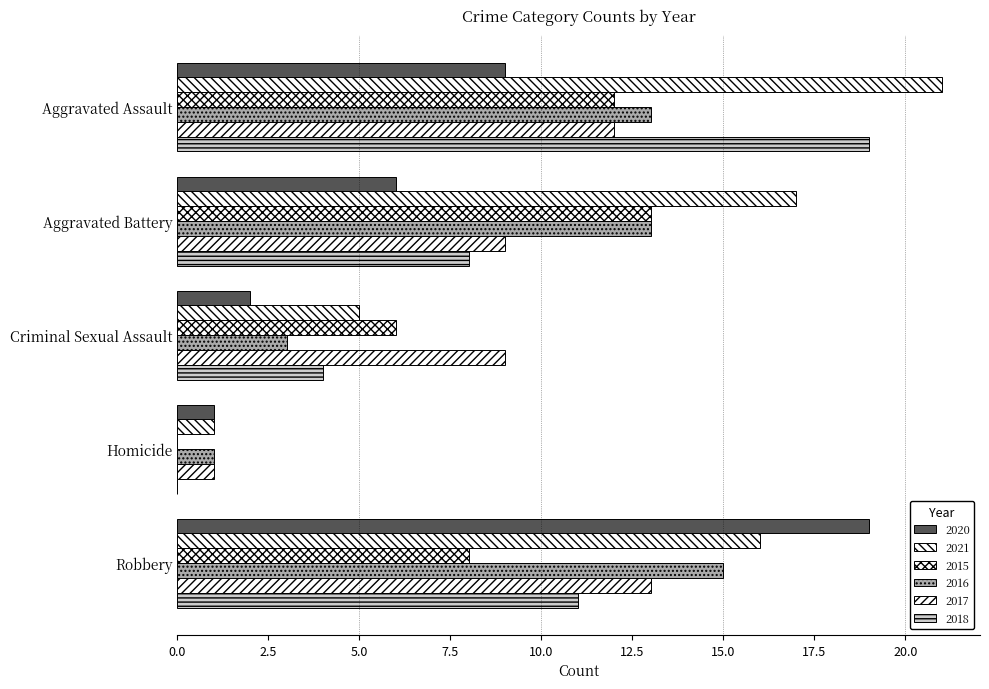

Reading left to right, list all the values displayed in this chart.

2020: 9	6	2	1	19
2021: 21	17	5	1	16
2015: 12	13	6	0	8
2016: 13	13	3	1	15
2017: 12	9	9	1	13
2018: 19	8	4	0	11